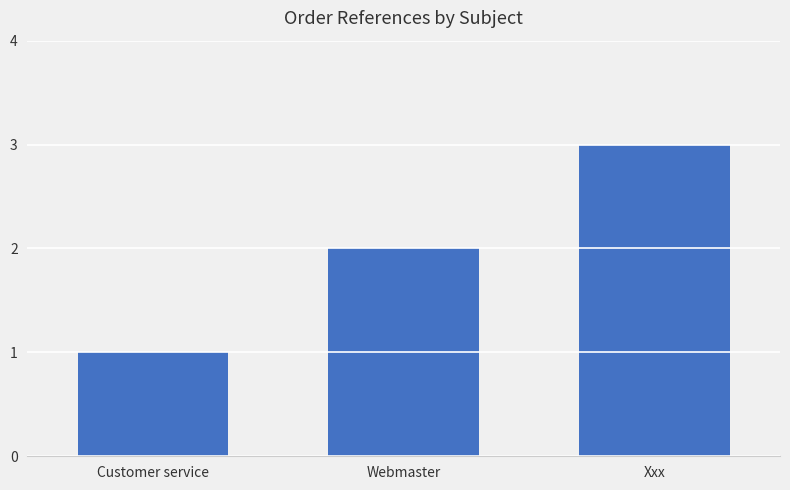

How many bars are there in total?

3